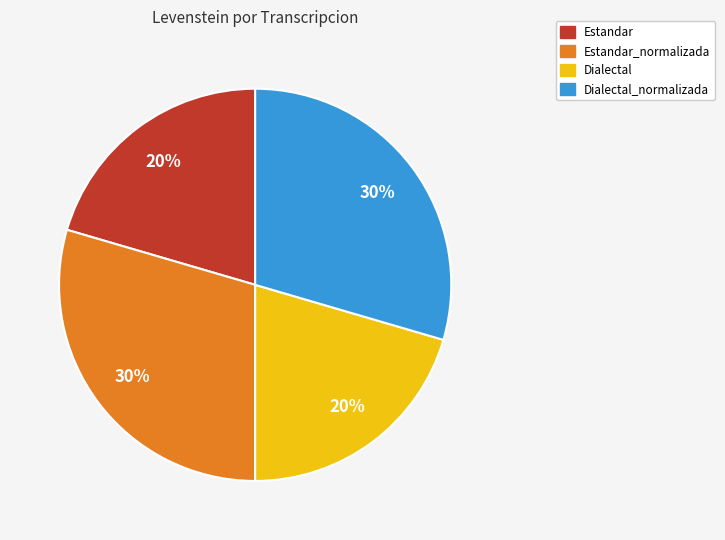

To the nearest percent, what percentage of the pie is Dialectal_normalizada?

30%